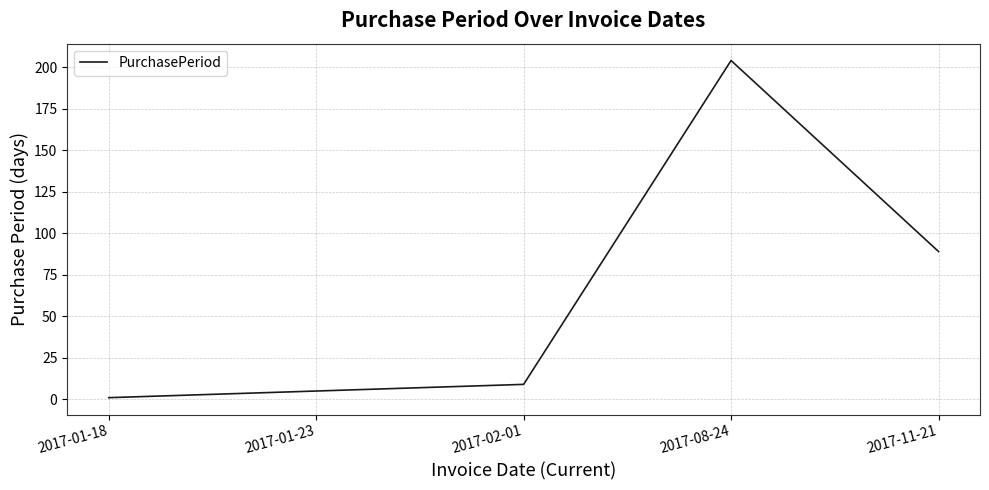

Rank the categories by value from highest to lowest.

2017-08-24, 2017-11-21, 2017-02-01, 2017-01-23, 2017-01-18